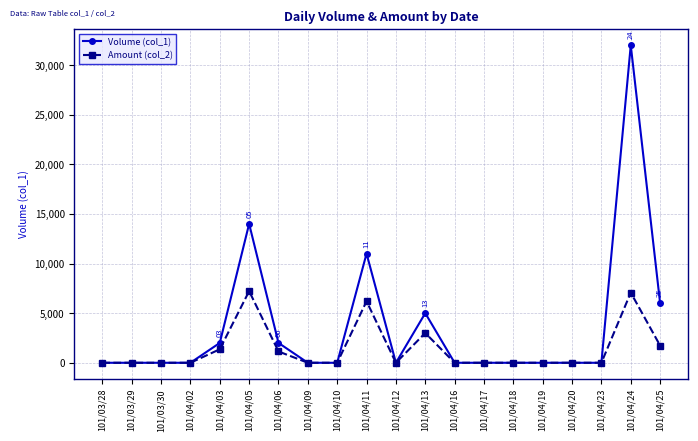

Which series has the largest total across all categories?

Volume (col_1)